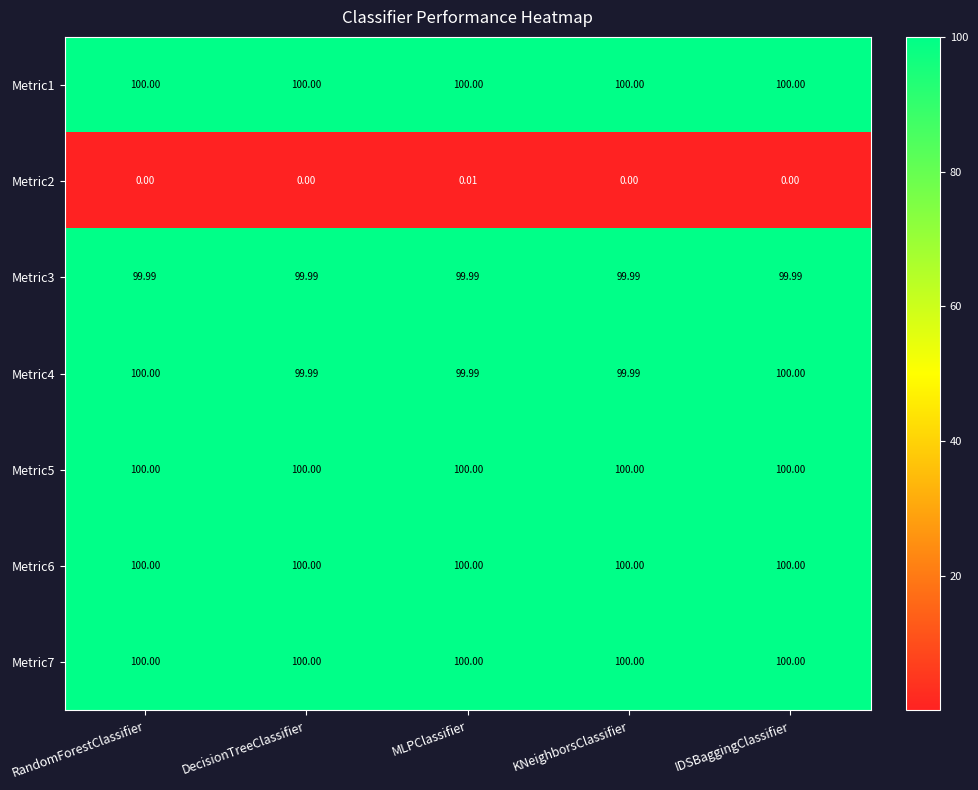

Is the value of Metric6 at IDSBaggingClassifier greater than the value of Metric4 at KNeighborsClassifier?

Yes